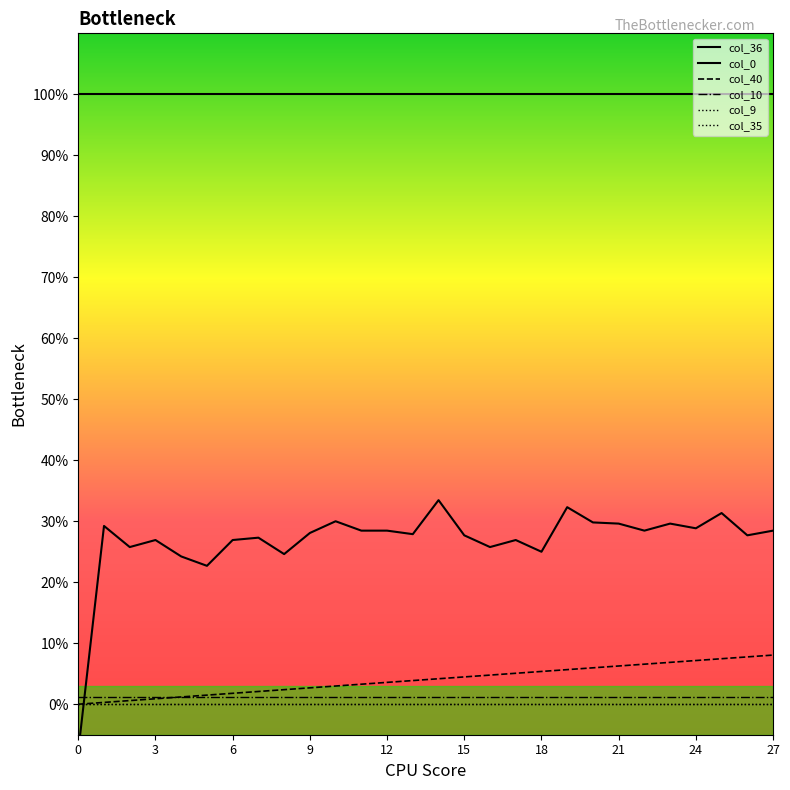

What is the difference between the highest and lowest values at 25?

1.0